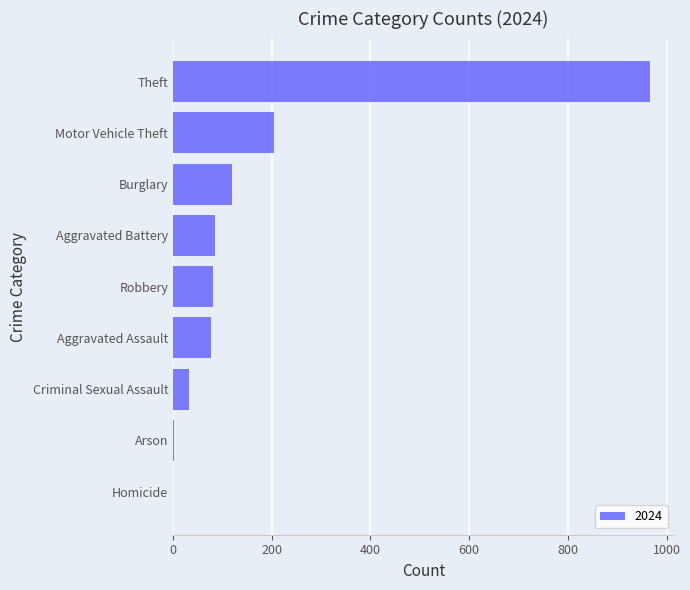

What is the sum of the values at Criminal Sexual Assault and Homicide?

32